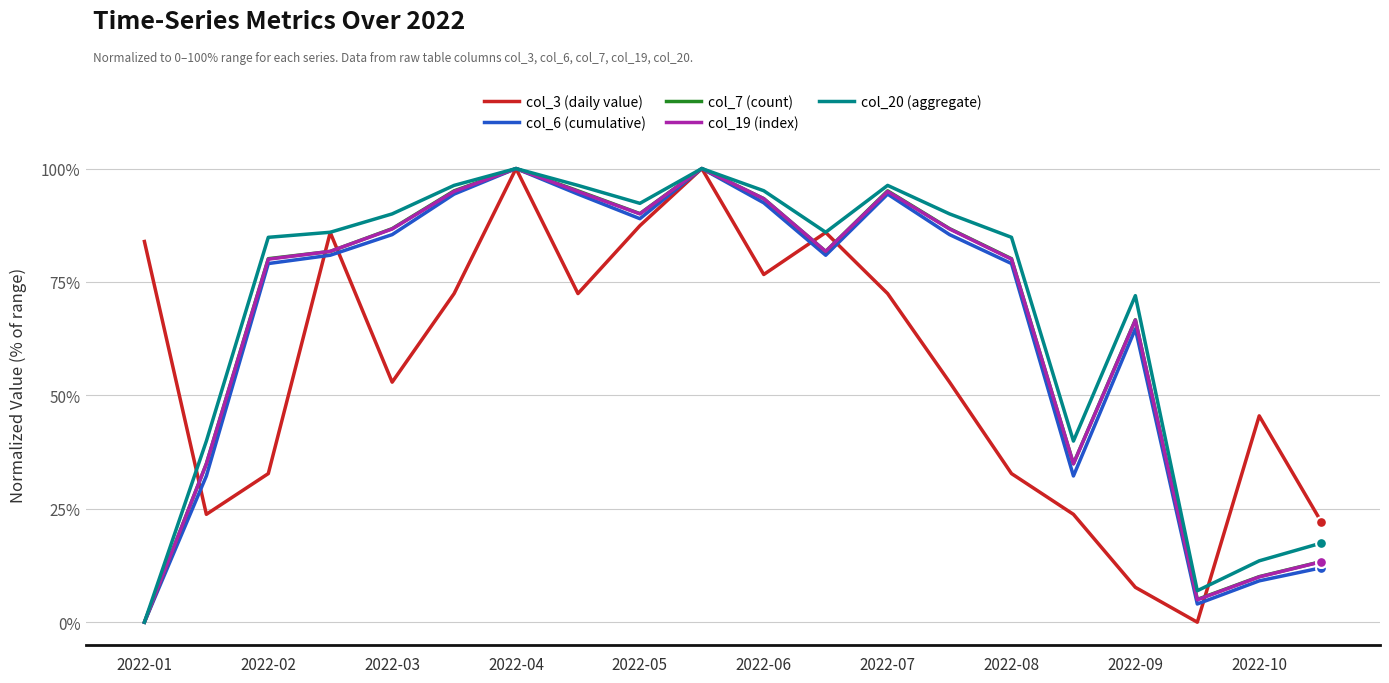

What is the maximum value for col_19 (index)?

100.0